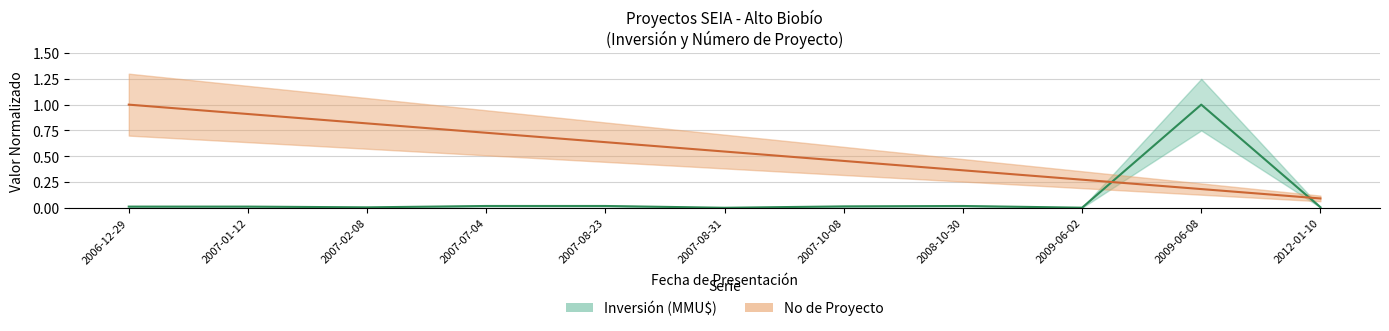

Which series has the largest total across all categories?

No